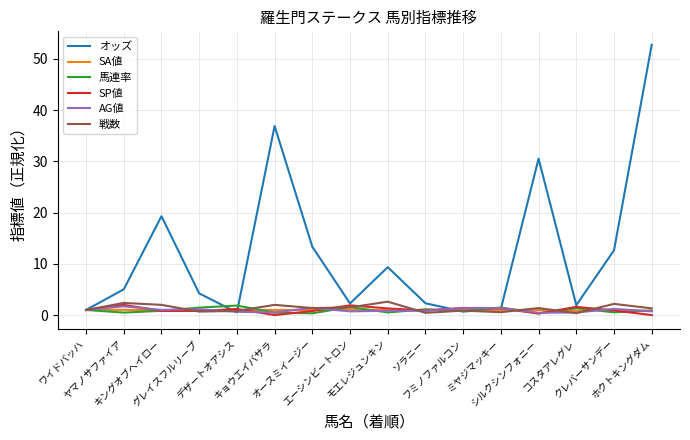

What is the maximum value for AG値?

1.7